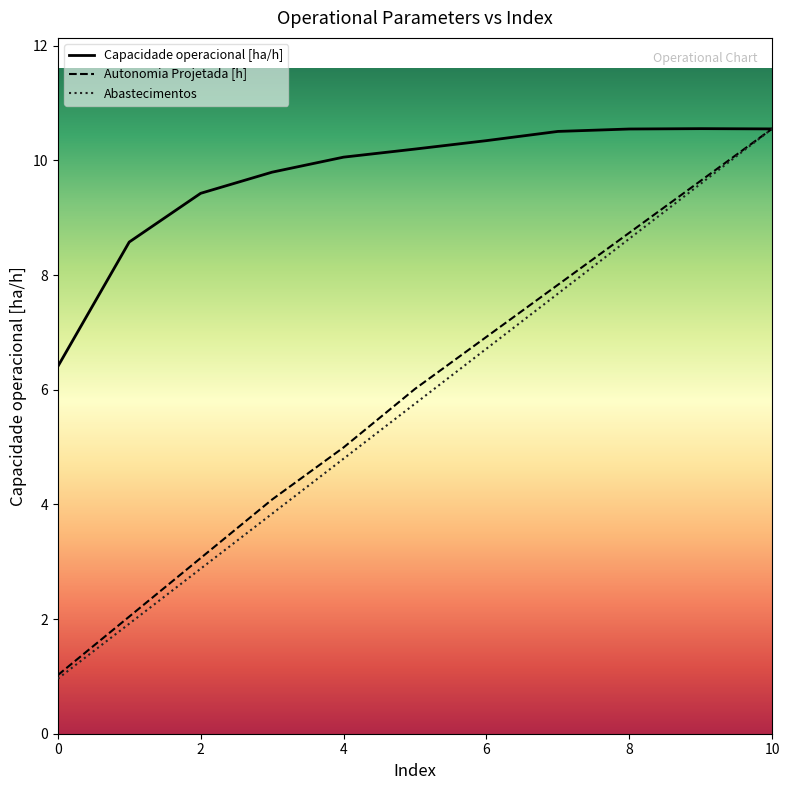

Which category has the highest value across all series?

9